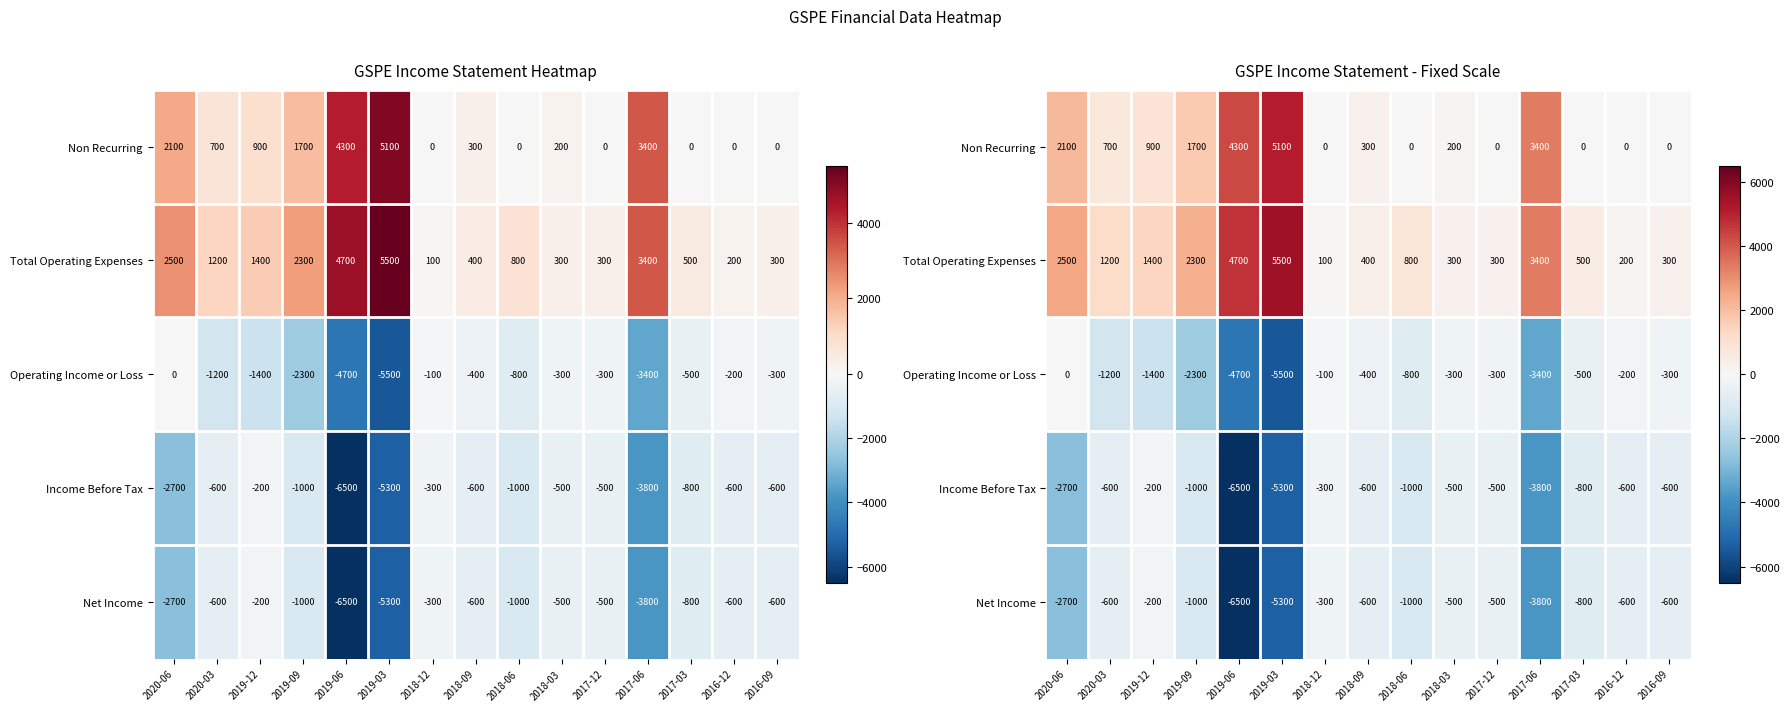

What value does the Total Operating Expenses series have at 2018-09, to the nearest 10?

400